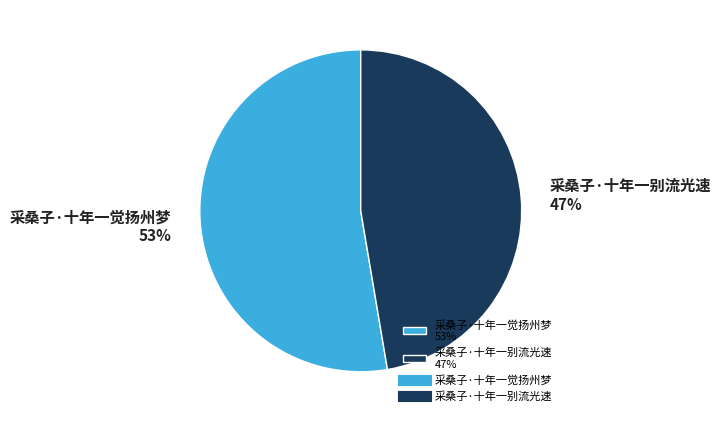

The 采桑子·十年一别流光速 slice represents 47% of the pie. True or false?

True